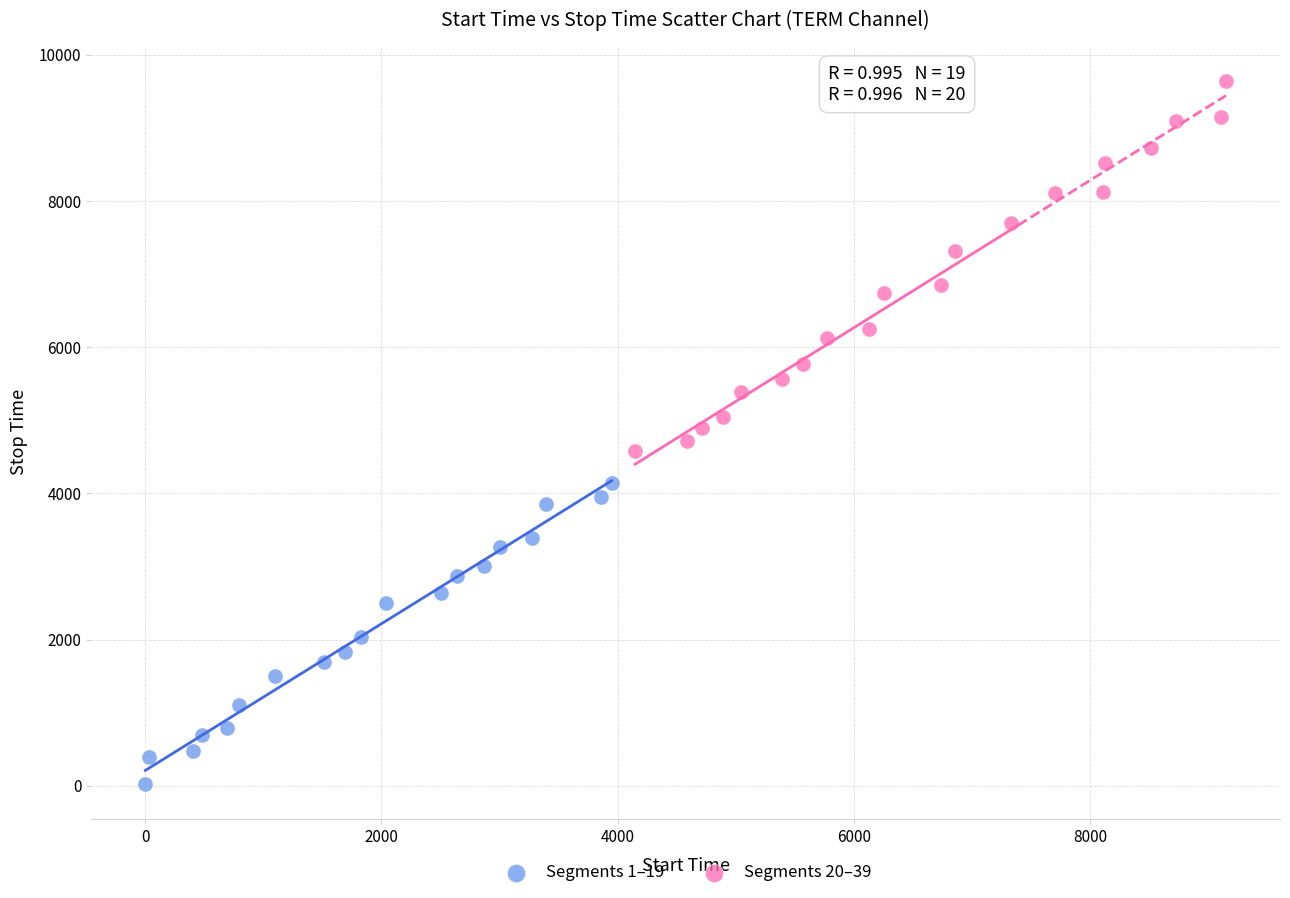

Which series reaches the maximum Y coordinate?

Segments 20–39